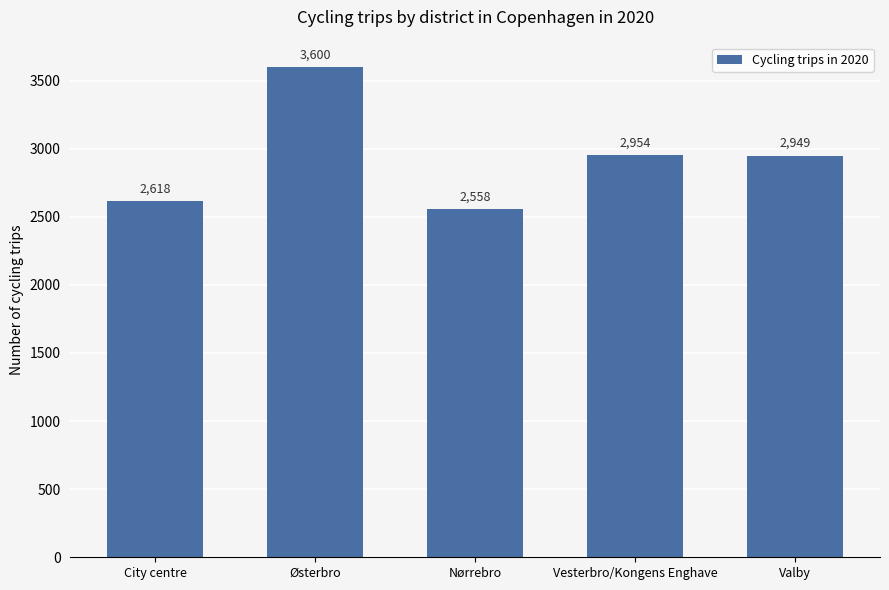

Reading left to right, list all the values displayed in this chart.

City centre=2618	Østerbro=3600	Nørrebro=2558	Vesterbro/Kongens Enghave=2954	Valby=2949